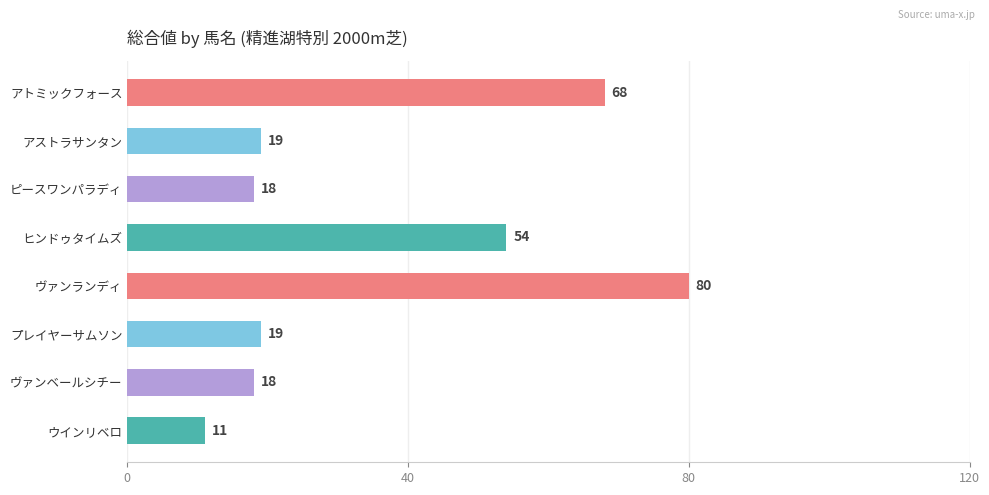

Does the chart contain any negative values?

No